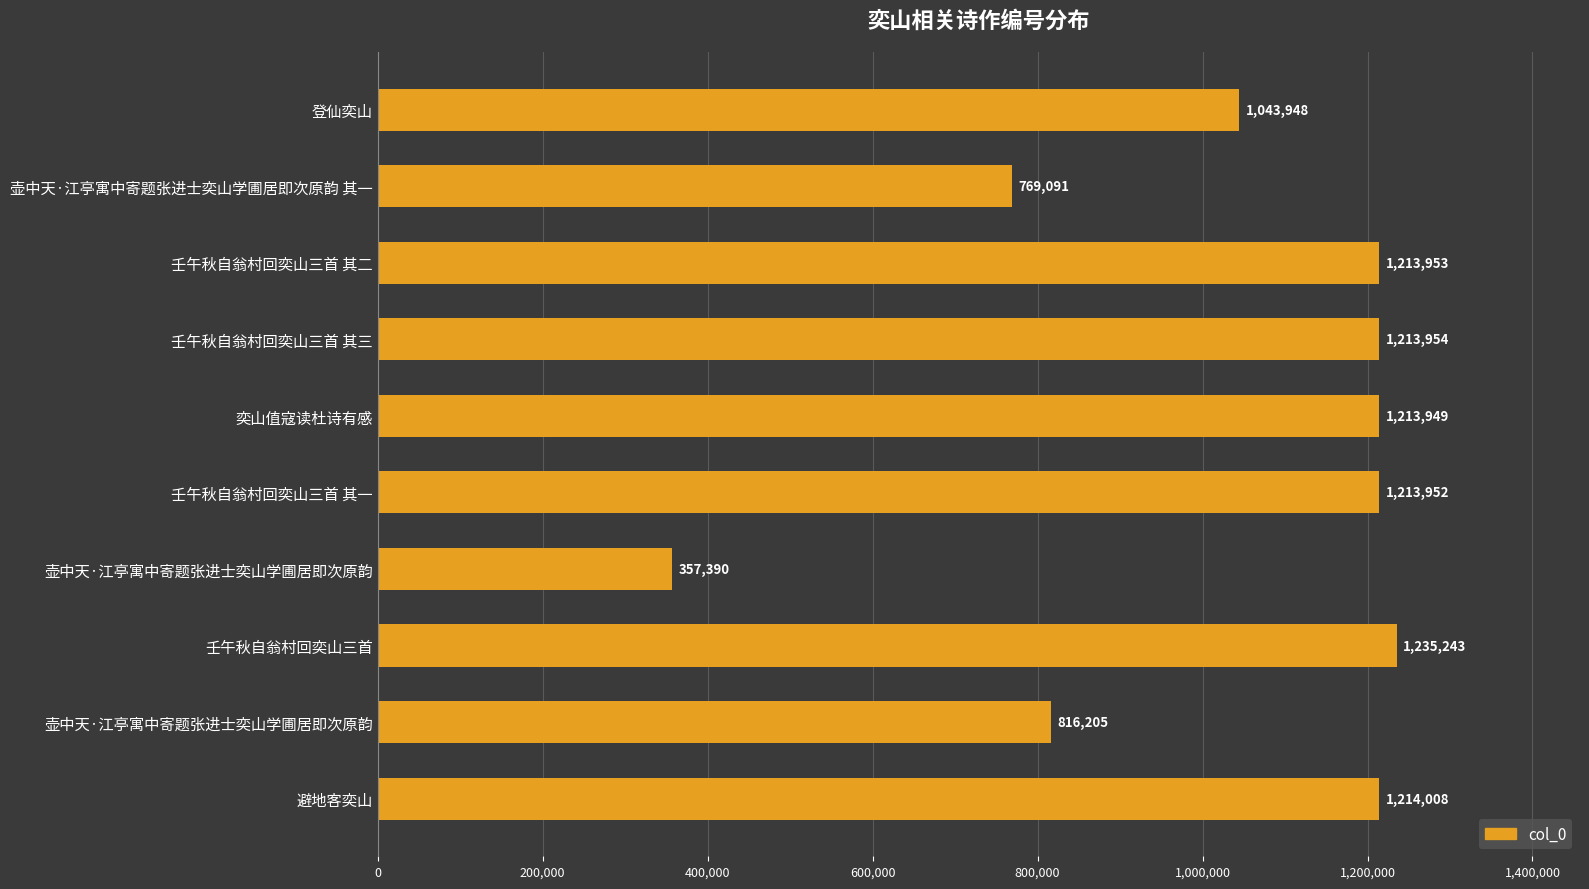

Does the chart contain any negative values?

No